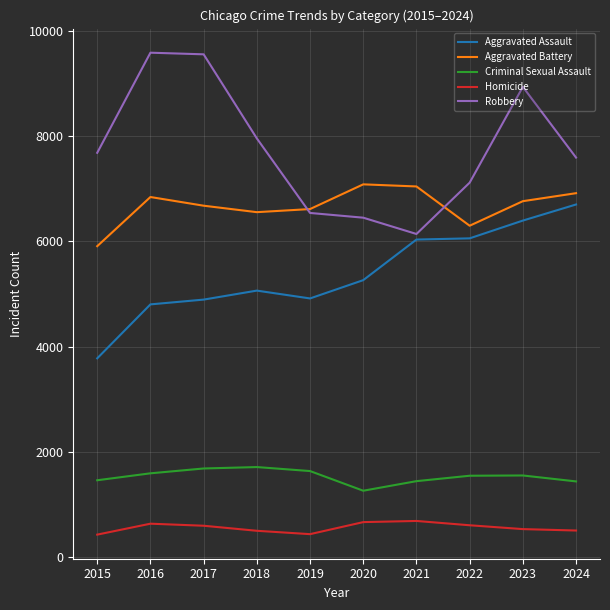

Which category has the lowest value in the Aggravated Battery series?

2015